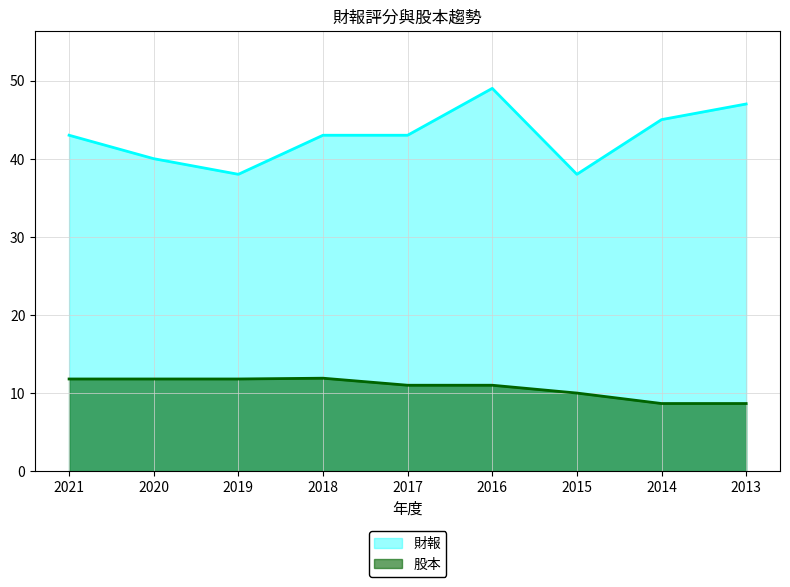

Between 2014 and 2018, which is larger?

2014